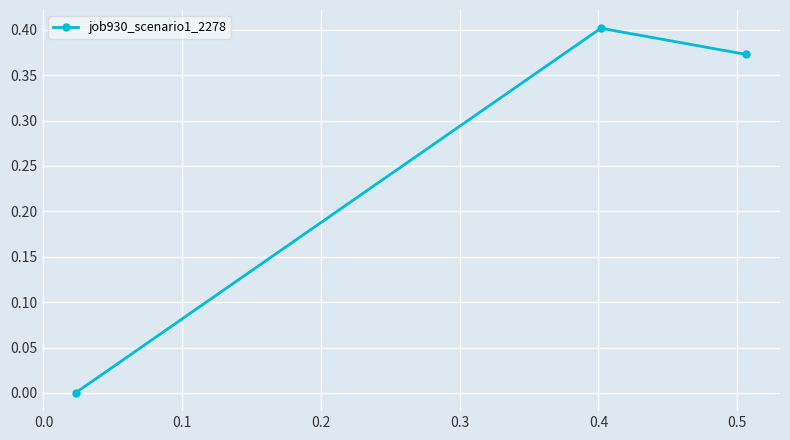

What is the average value?

0.3